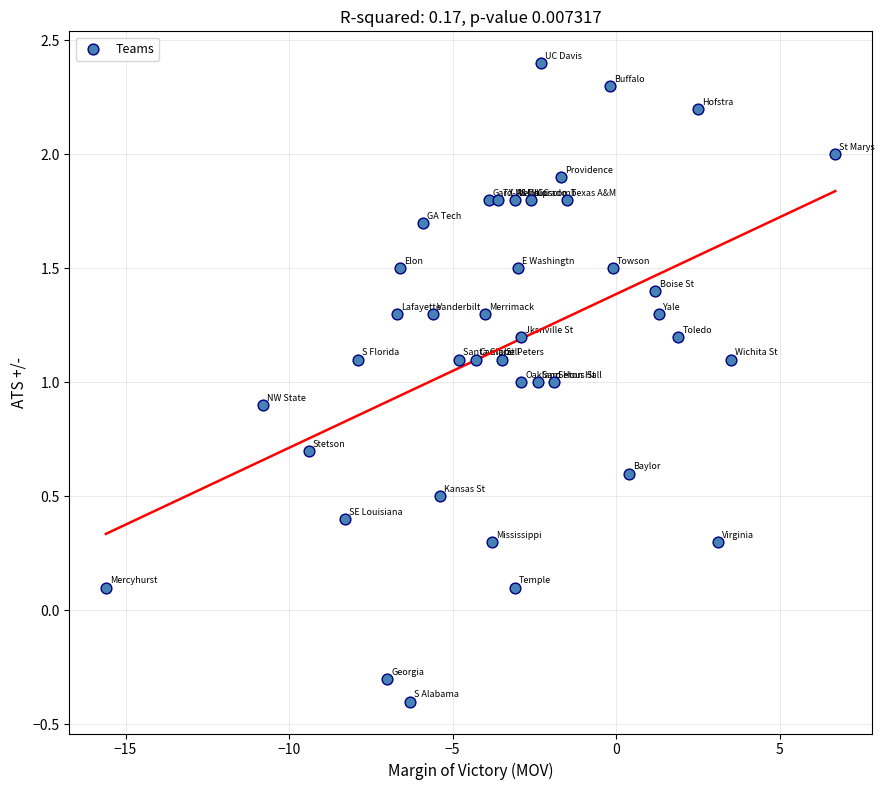

What is the range of Y values (max minus min)?

2.8